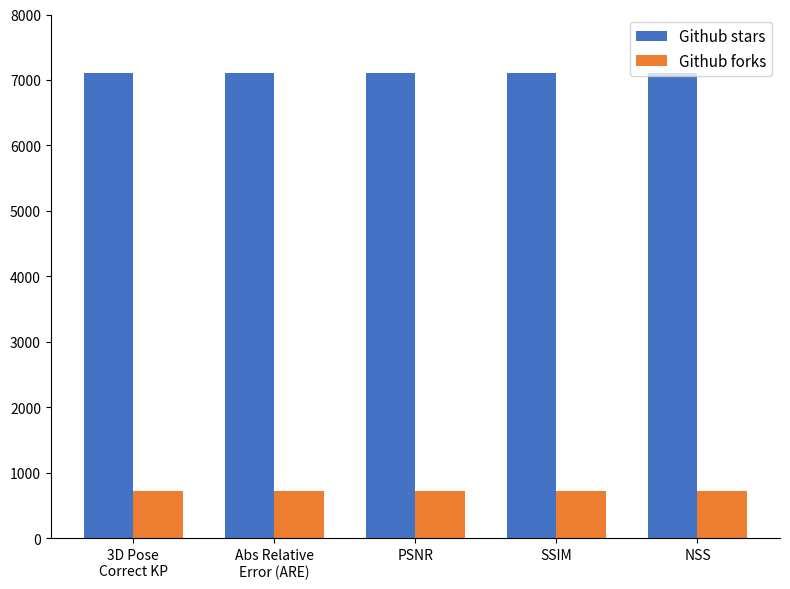

Reading right to left, what are all the values shown in this chart?

Github stars: 7100	7100	7100	7100	7100
Github forks: 720	720	720	720	720